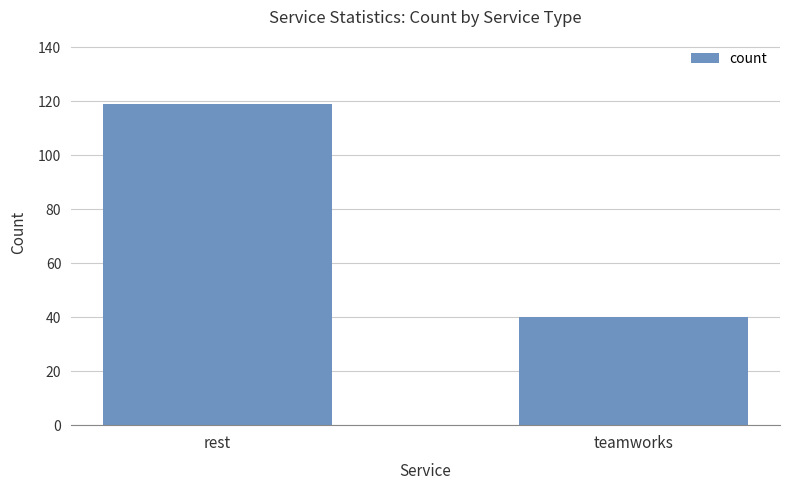

The chart shows a value of 28 at teamworks. True or false?

False